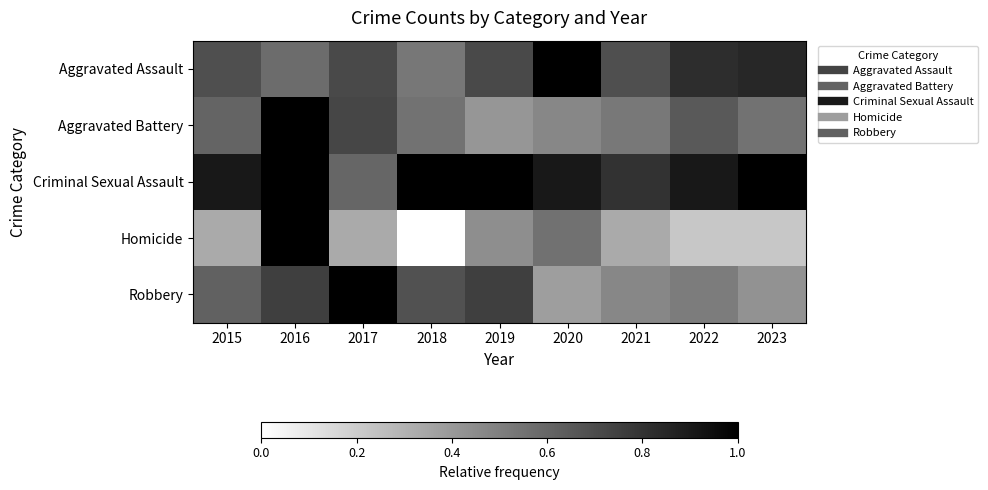

At which category does the chart reach its minimum across all series?

2018